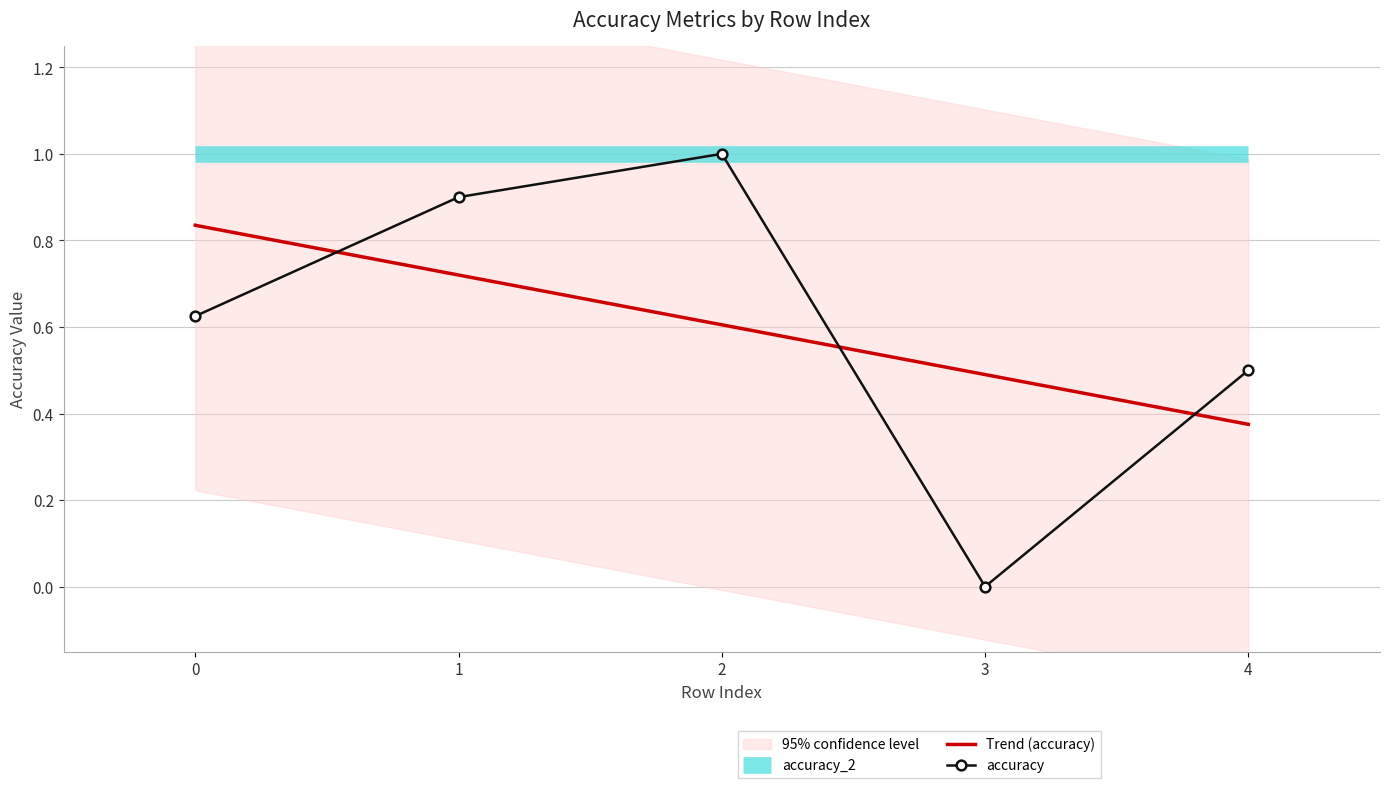

What is the change in value from 1 to 4?

-0.4